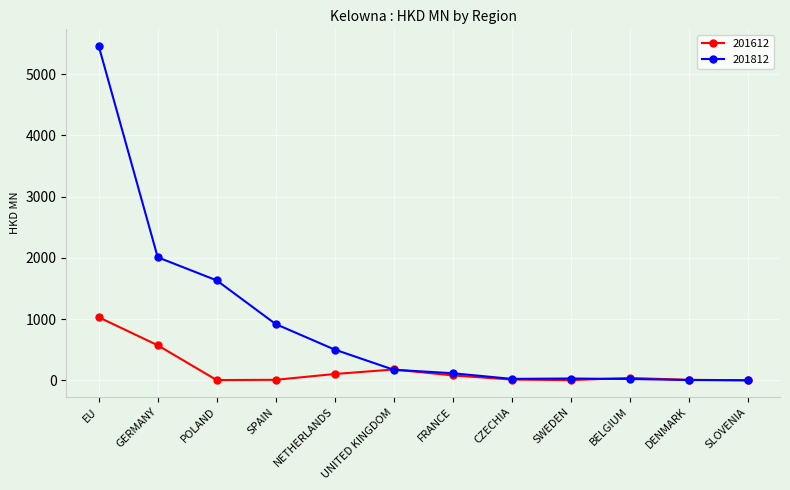

List the series in order of their overall mean, highest first.

201812, 201612